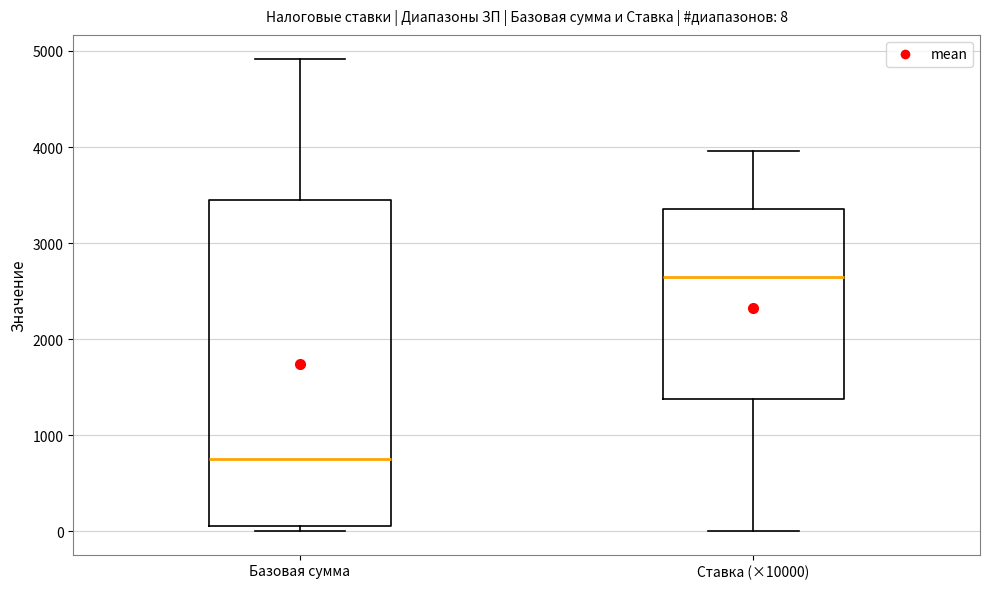

Which box has the lowest median line?

Базовая сумма